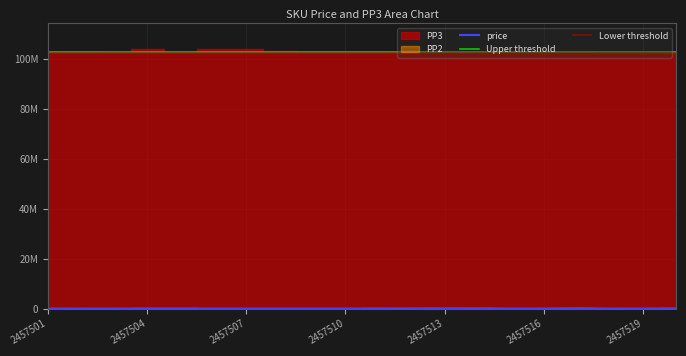

What is the difference between the price values at 2457502 and 2457506?

21853